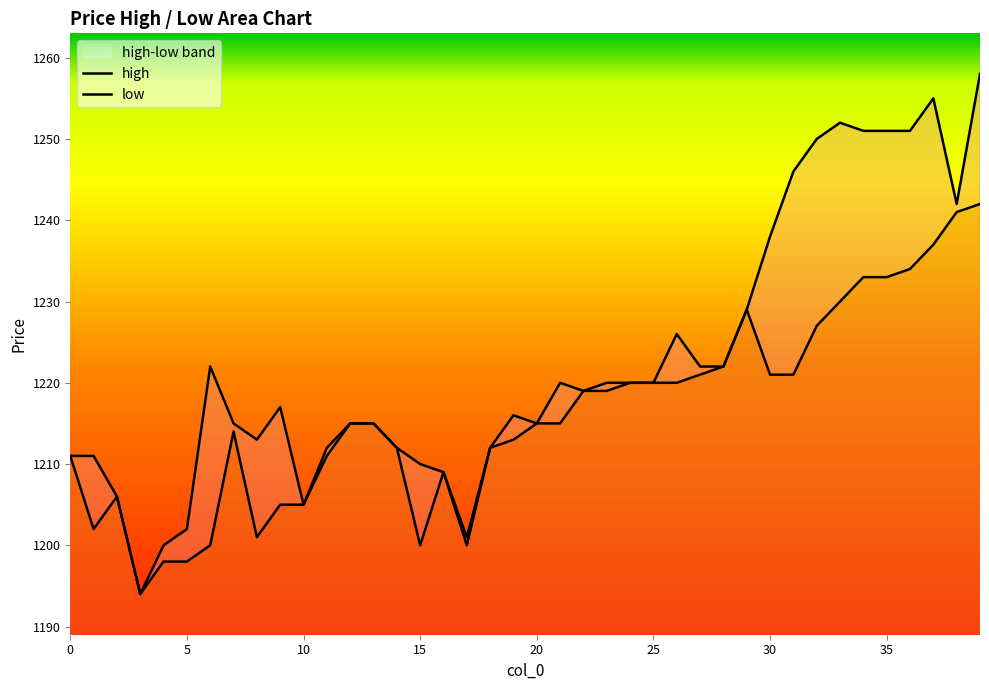

How many categories are shown in the chart?

40